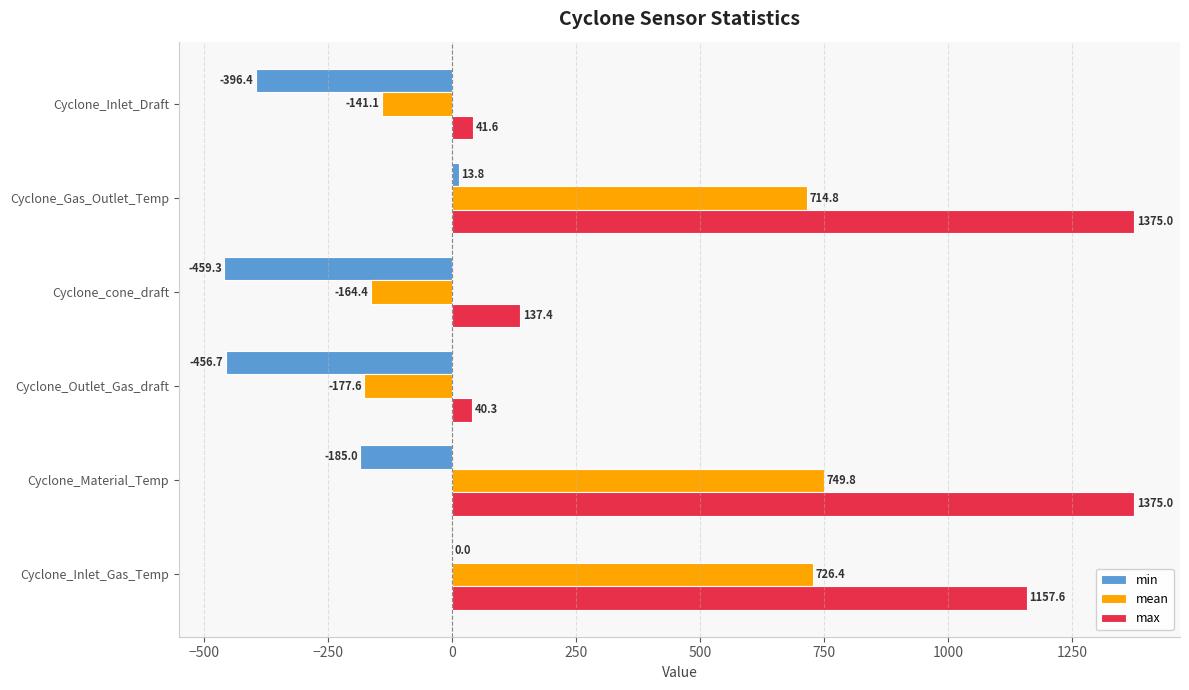

What is the total value across all series at Cyclone_Outlet_Gas_draft?

-594.0